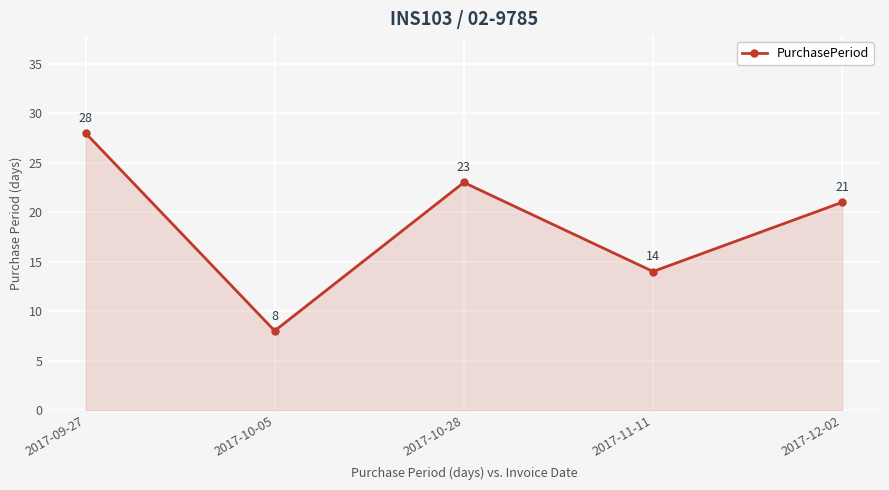

How many values are between 14 and 23?

3